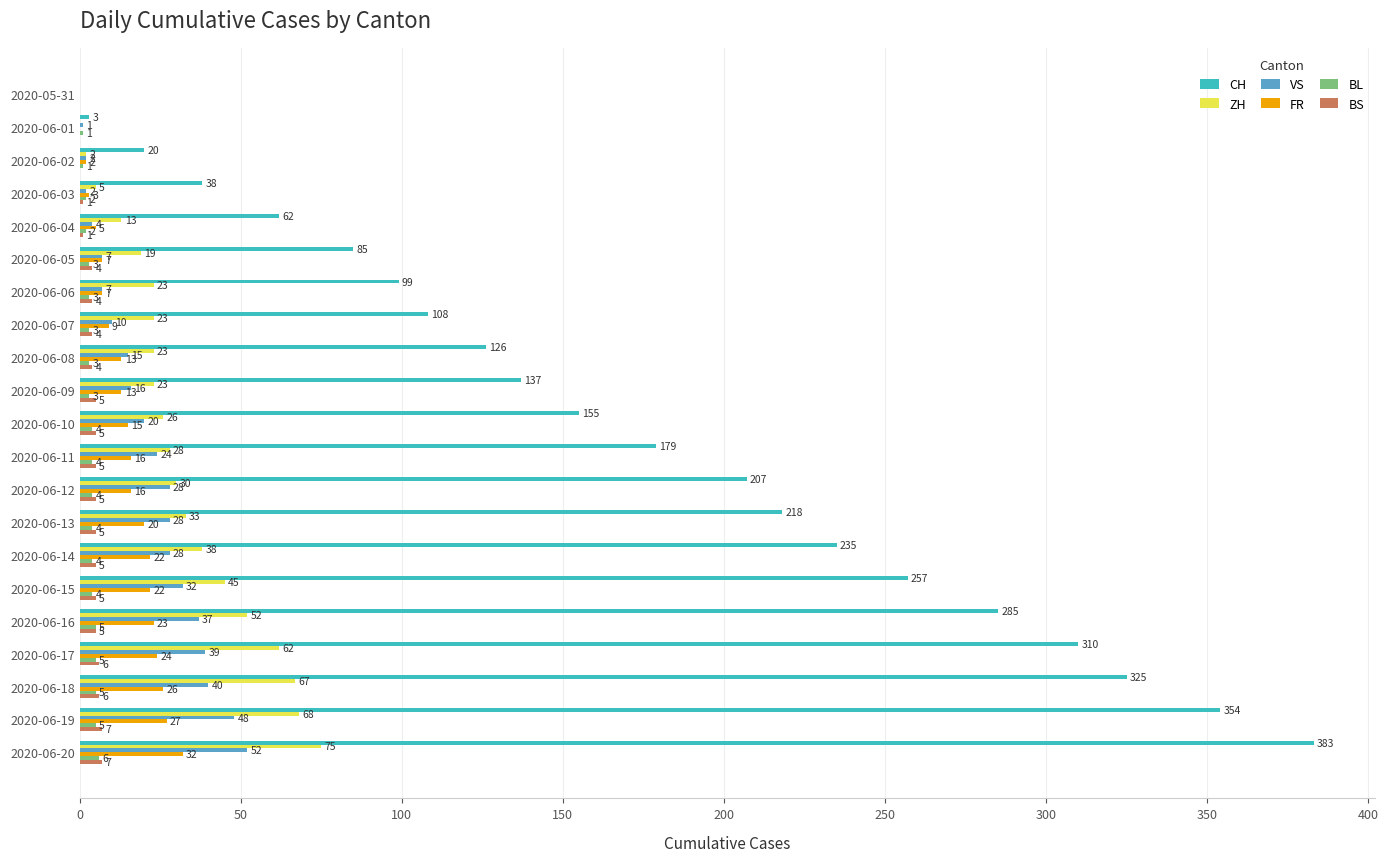

How many BL values are between 3 and 4?

11